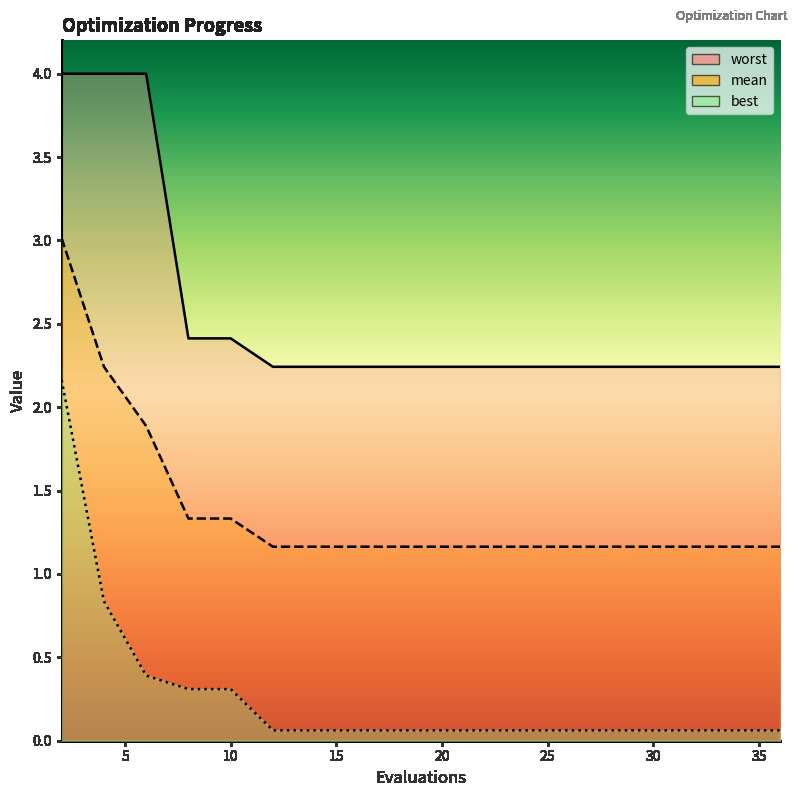

Does the chart have visible grid lines?

No